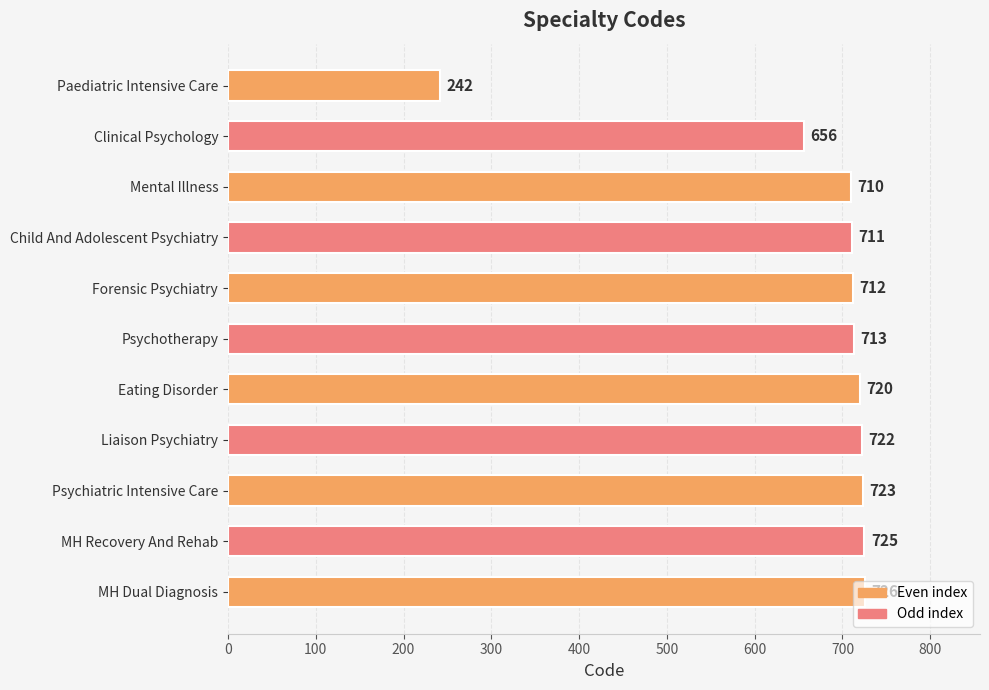

What is the maximum value shown in the chart?

726